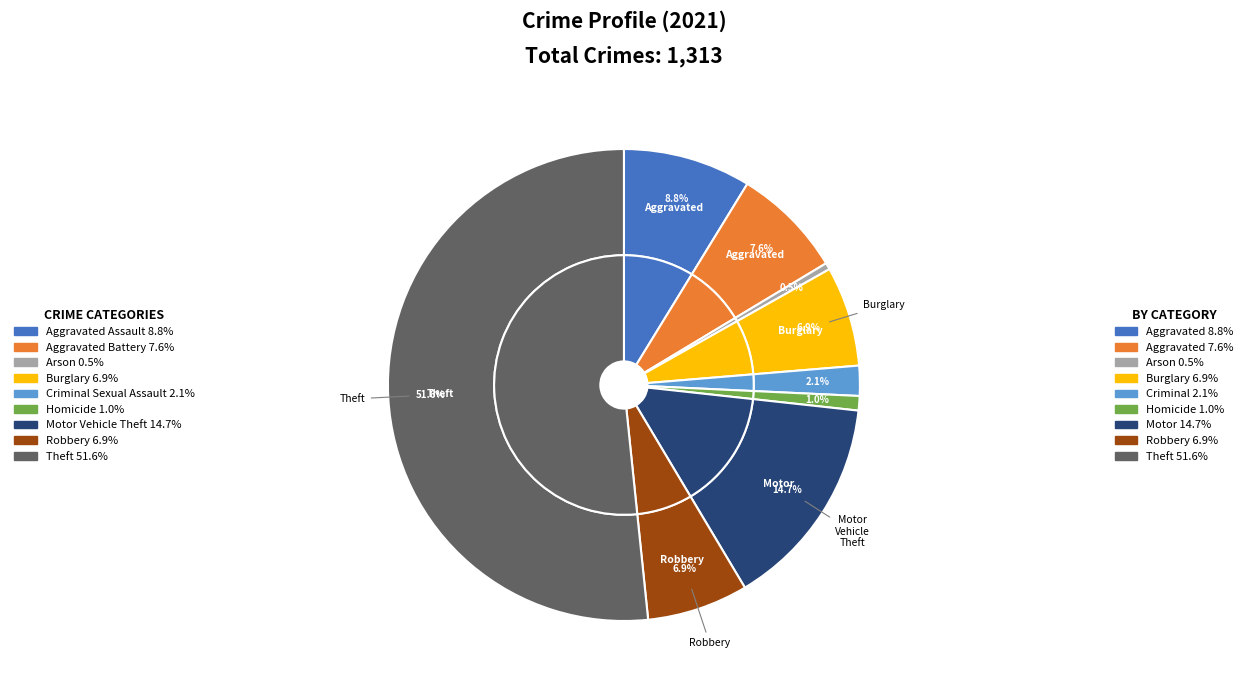

Is it true that Theft is 52% of the pie?

True